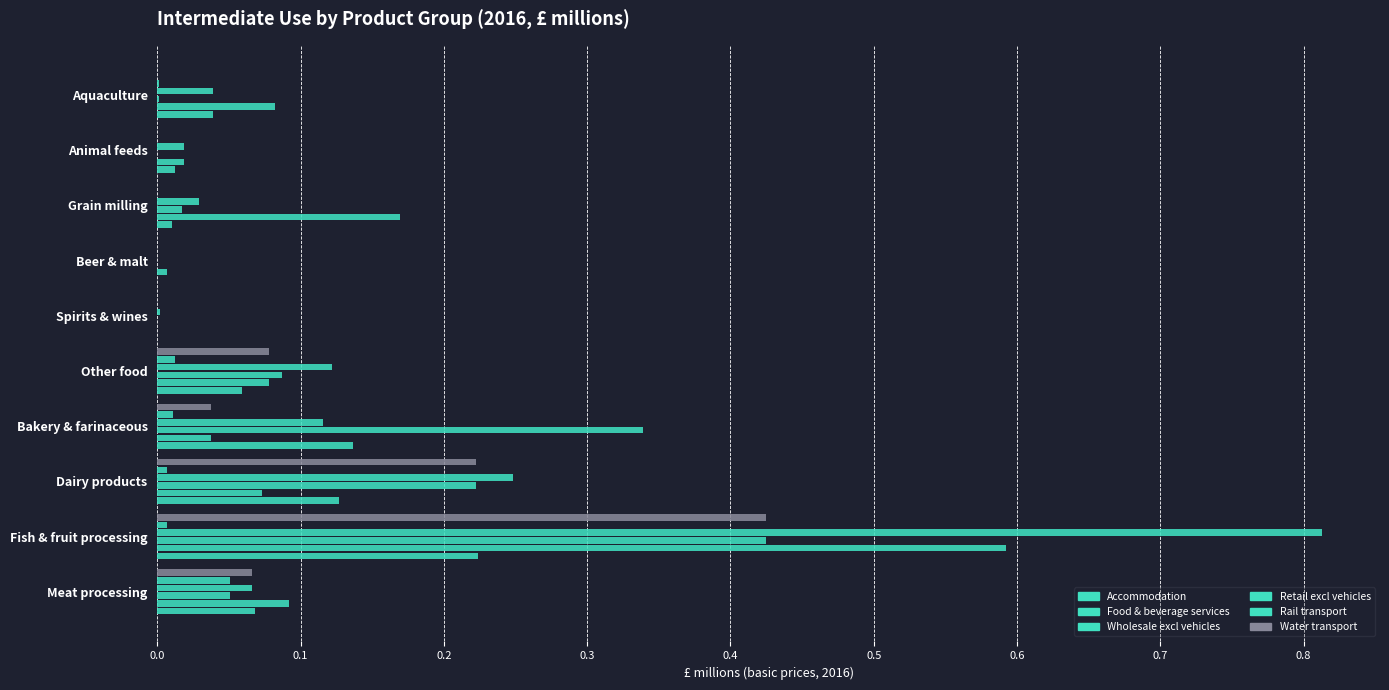

How many series are shown in this chart?

6